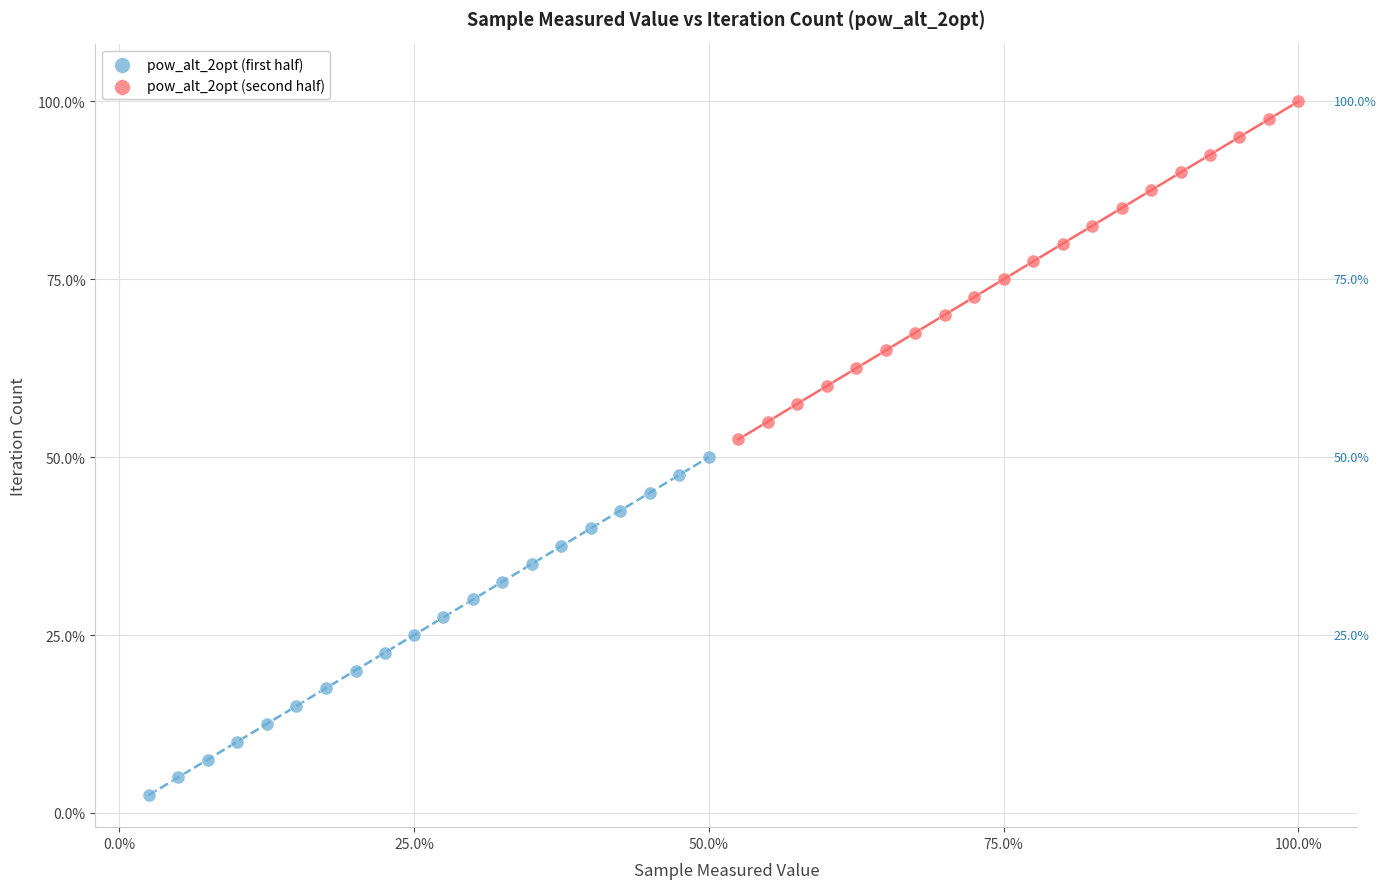

What are all the series names shown in the legend?

pow_alt_2opt (first half), pow_alt_2opt (second half)